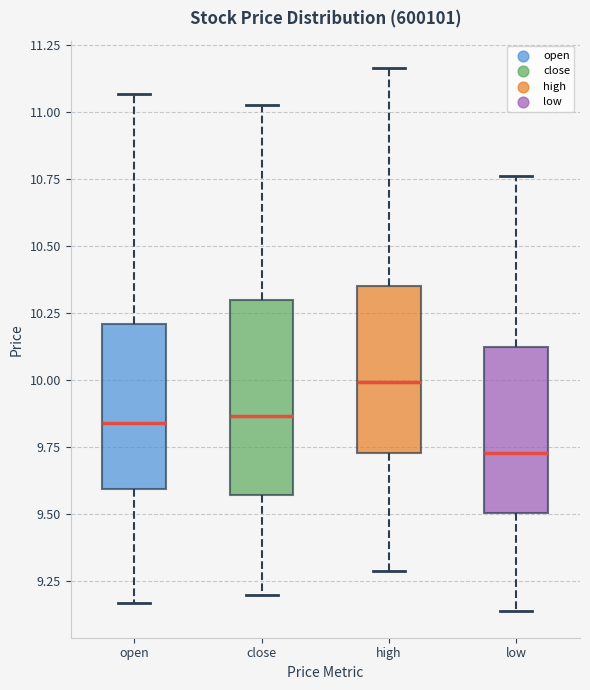

Reading left to right, read every box against the y-axis: the position of its median line, the range the box covers, and the ends of its whiskers. The values are not printed on the chart, so give them approximately, as read against the axis.

open: median 9.85, box 9.60 to 10.20, whiskers 9.15 to 11.05
close: median 9.85, box 9.55 to 10.30, whiskers 9.20 to 11.00
high: median 10.00, box 9.75 to 10.35, whiskers 9.30 to 11.15
low: median 9.75, box 9.50 to 10.10, whiskers 9.15 to 10.75